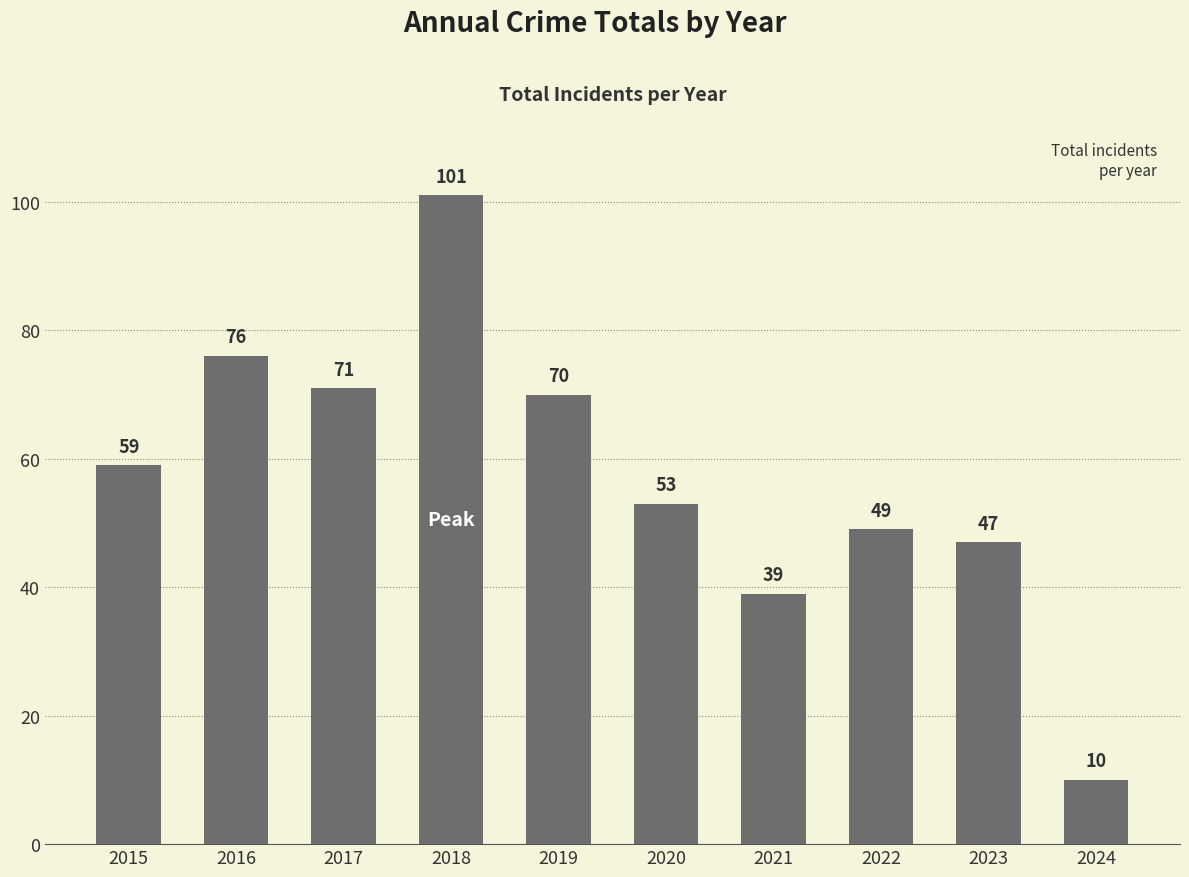

Reading left to right, transcribe all the data shown in this chart.

59	76	71	101	70	53	39	49	47	10